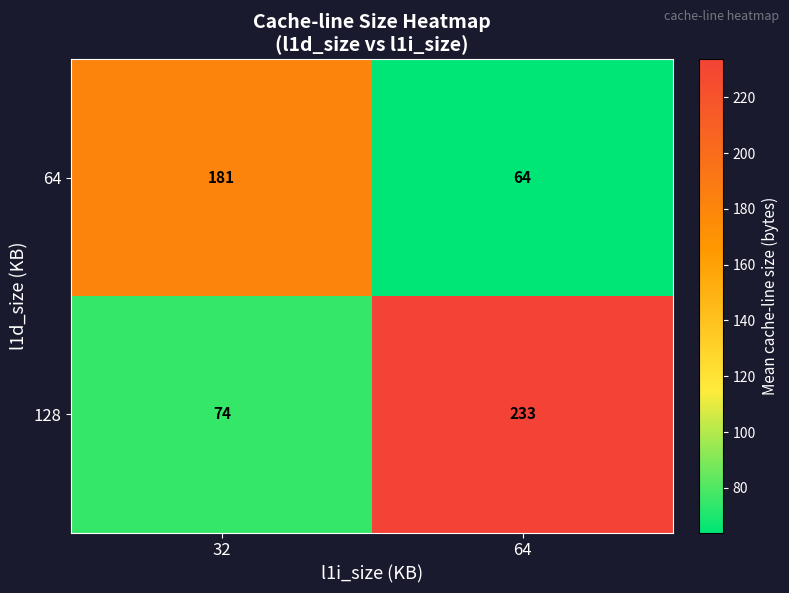

Which series changed the most between 32 and 64?

128